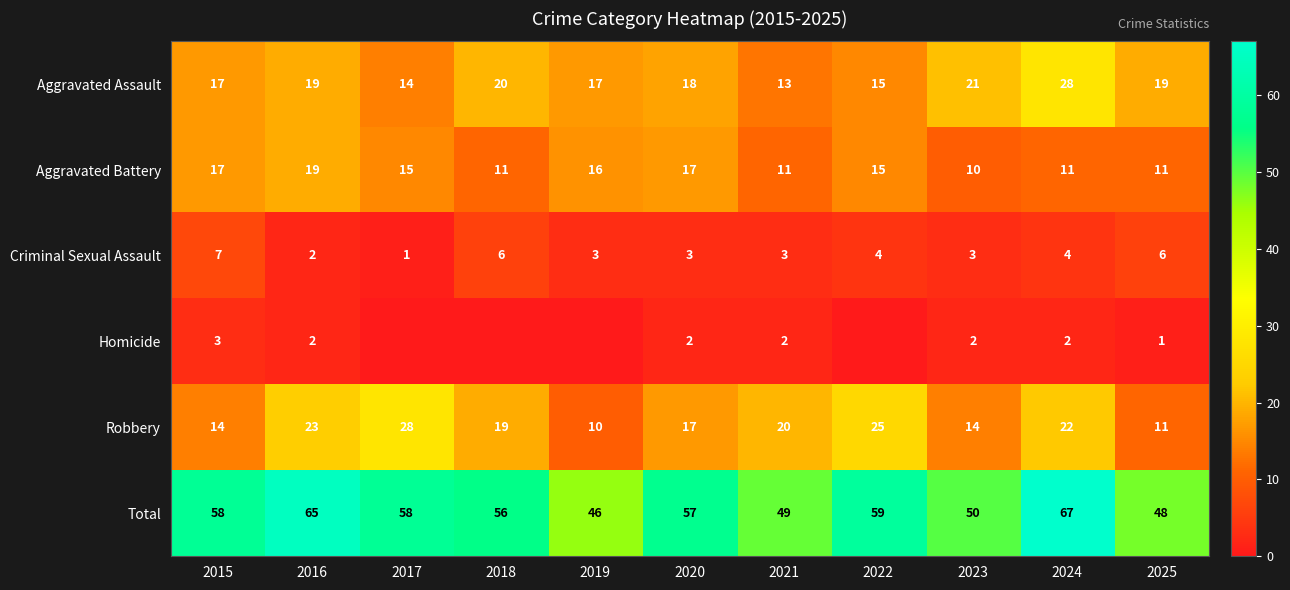

What is the difference between the highest and lowest values at 2015?

55